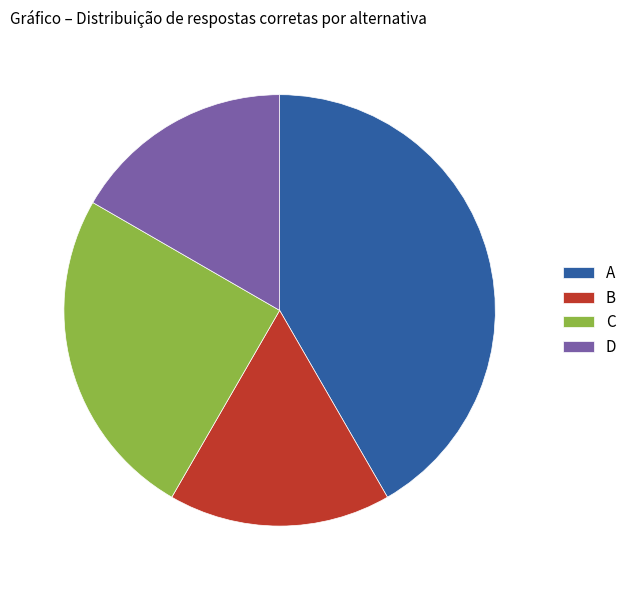

How many slices are in this pie chart?

4